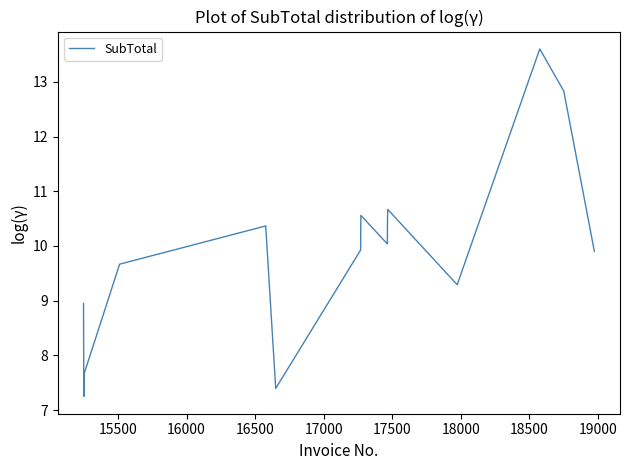

How many lines are shown in the chart?

1